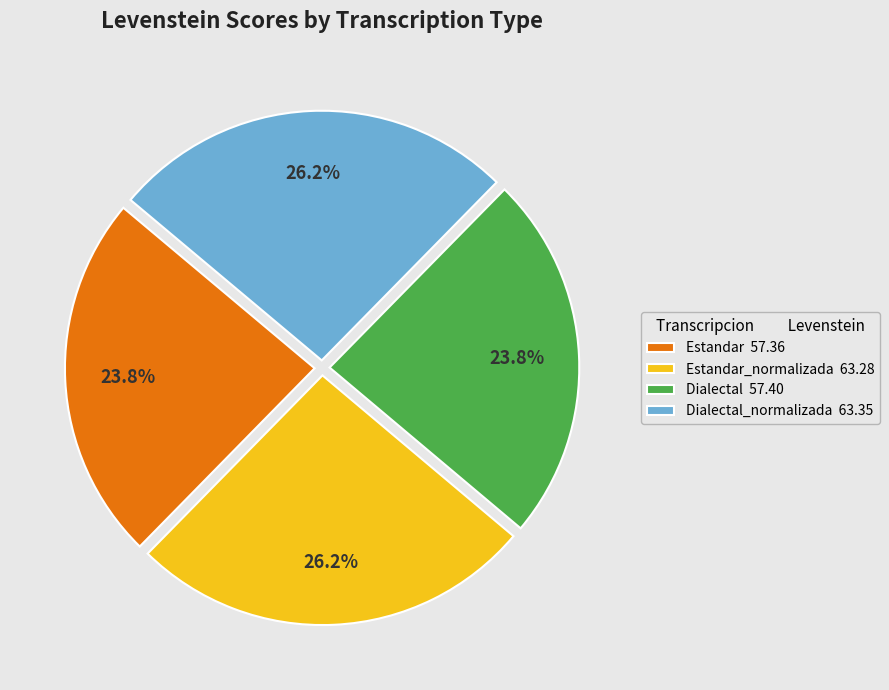

Which has a higher value, Dialectal_normalizada 63.35 or Dialectal 57.40?

Dialectal_normalizada 63.35